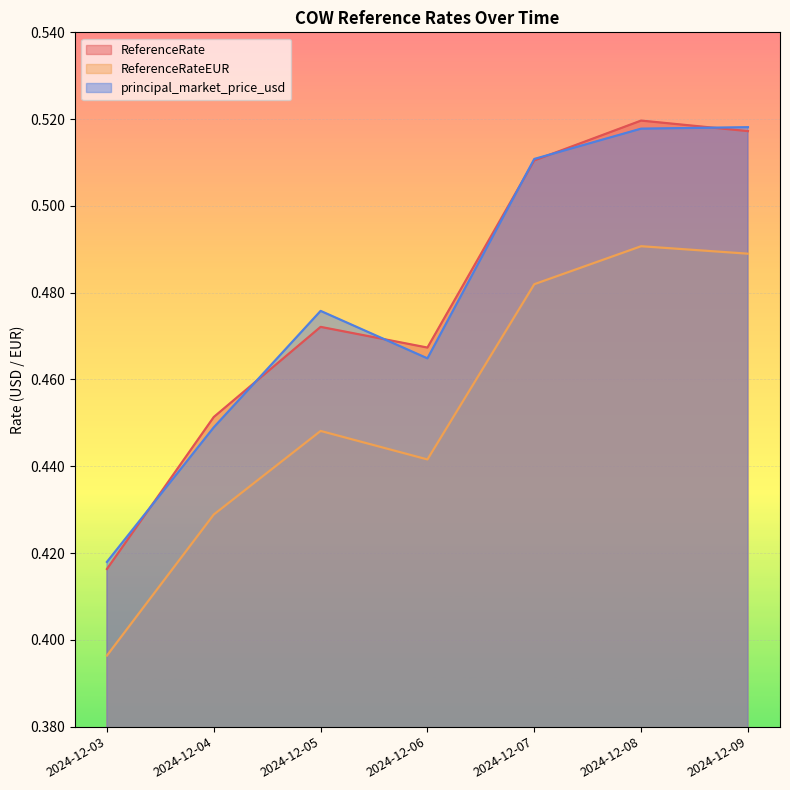

What is the value of the ReferenceRateEUR point at the 2nd from the left?

0.4